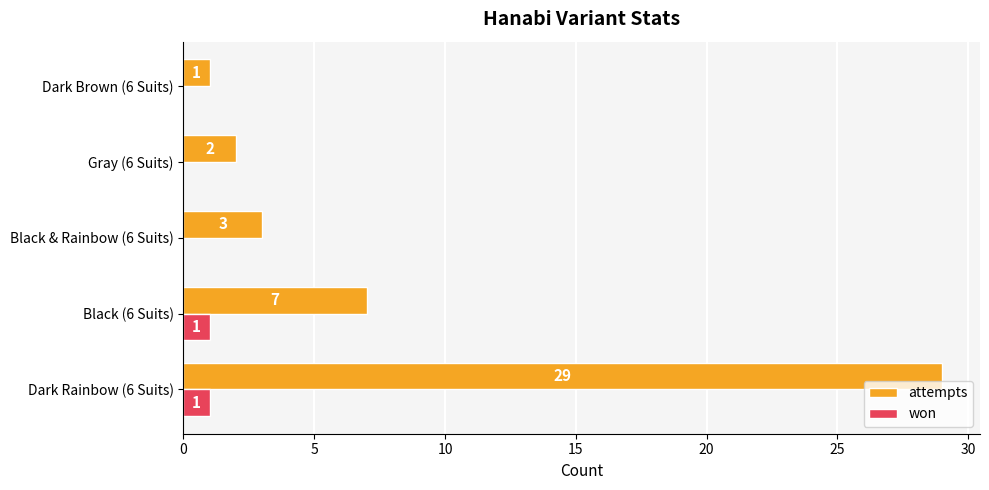

Between Black (6 Suits) and Black & Rainbow (6 Suits), which series saw the biggest shift?

attempts